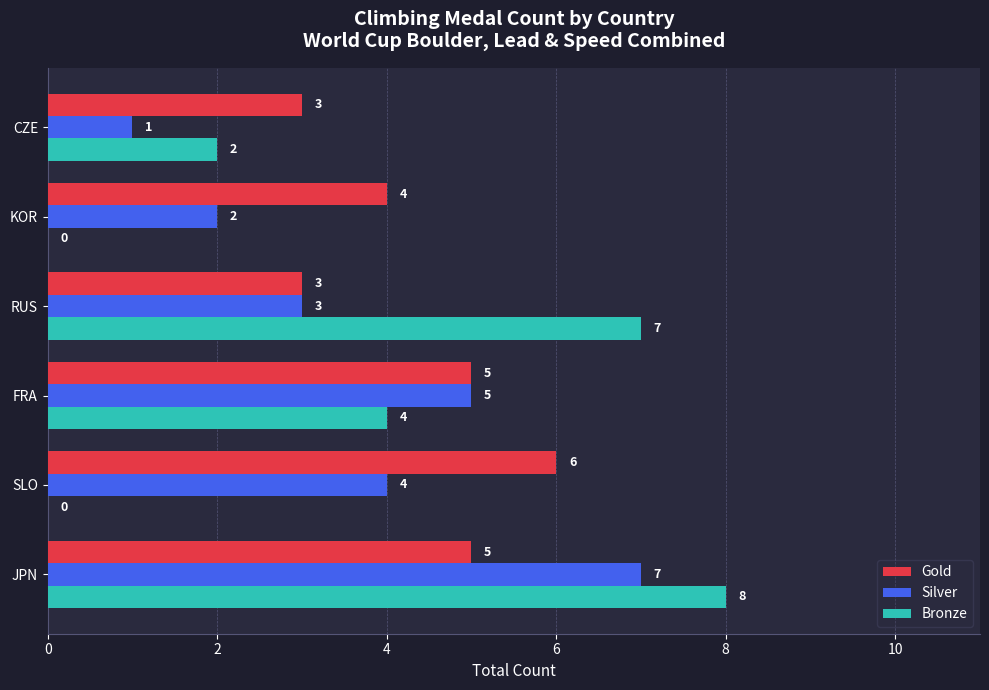

At which label does Gold reach its peak?

SLO